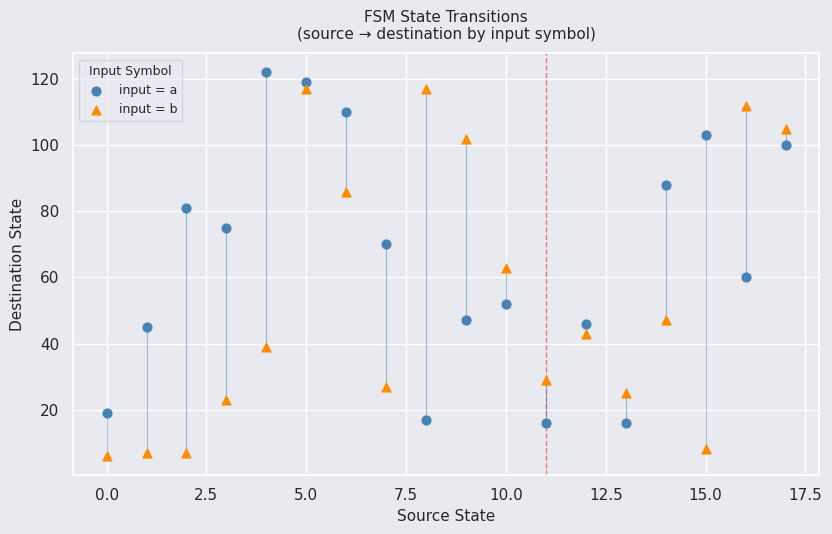

Which series has the widest spread of Y values?

input = b